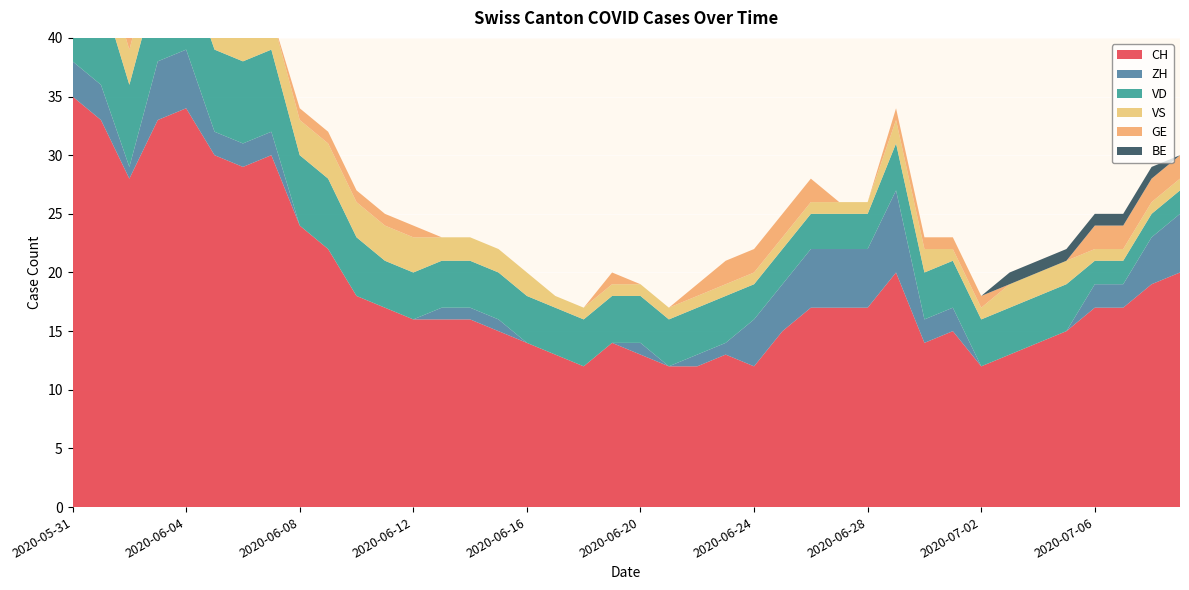

Reading right to left, extract all data points from this chart.

CH: 2020-07-09=20	2020-07-08=19	2020-07-07=17	2020-07-06=17	2020-07-05=15	2020-07-04=14	2020-07-03=13	2020-07-02=12	2020-07-01=15	2020-06-30=14	2020-06-29=20	2020-06-28=17	2020-06-27=17	2020-06-26=17	2020-06-25=15	2020-06-24=12	2020-06-23=13	2020-06-22=12	2020-06-21=12	2020-06-20=13	2020-06-19=14	2020-06-18=12	2020-06-17=13	2020-06-16=14	2020-06-15=15	2020-06-14=16	2020-06-13=16	2020-06-12=16	2020-06-11=17	2020-06-10=18	2020-06-09=22	2020-06-08=24	2020-06-07=30	2020-06-06=29	2020-06-05=30	2020-06-04=34	2020-06-03=33	2020-06-02=28	2020-06-01=33	2020-05-31=35
ZH: 2020-07-09=5	2020-07-08=4	2020-07-07=2	2020-07-06=2	2020-07-05=0	2020-07-04=0	2020-07-03=0	2020-07-02=0	2020-07-01=2	2020-06-30=2	2020-06-29=7	2020-06-28=5	2020-06-27=5	2020-06-26=5	2020-06-25=4	2020-06-24=4	2020-06-23=1	2020-06-22=1	2020-06-21=0	2020-06-20=1	2020-06-19=0	2020-06-18=0	2020-06-17=0	2020-06-16=0	2020-06-15=1	2020-06-14=1	2020-06-13=1	2020-06-12=0	2020-06-11=0	2020-06-10=0	2020-06-09=0	2020-06-08=0	2020-06-07=2	2020-06-06=2	2020-06-05=2	2020-06-04=5	2020-06-03=5	2020-06-02=1	2020-06-01=3	2020-05-31=3
VD: 2020-07-09=2	2020-07-08=2	2020-07-07=2	2020-07-06=2	2020-07-05=4	2020-07-04=4	2020-07-03=4	2020-07-02=4	2020-07-01=4	2020-06-30=4	2020-06-29=4	2020-06-28=3	2020-06-27=3	2020-06-26=3	2020-06-25=3	2020-06-24=3	2020-06-23=4	2020-06-22=4	2020-06-21=4	2020-06-20=4	2020-06-19=4	2020-06-18=4	2020-06-17=4	2020-06-16=4	2020-06-15=4	2020-06-14=4	2020-06-13=4	2020-06-12=4	2020-06-11=4	2020-06-10=5	2020-06-09=6	2020-06-08=6	2020-06-07=7	2020-06-06=7	2020-06-05=7	2020-06-04=7	2020-06-03=7	2020-06-02=7	2020-06-01=8	2020-05-31=8
VS: 2020-07-09=1	2020-07-08=1	2020-07-07=1	2020-07-06=1	2020-07-05=2	2020-07-04=2	2020-07-03=2	2020-07-02=1	2020-07-01=1	2020-06-30=2	2020-06-29=2	2020-06-28=1	2020-06-27=1	2020-06-26=1	2020-06-25=1	2020-06-24=1	2020-06-23=1	2020-06-22=1	2020-06-21=1	2020-06-20=1	2020-06-19=1	2020-06-18=1	2020-06-17=1	2020-06-16=2	2020-06-15=2	2020-06-14=2	2020-06-13=2	2020-06-12=3	2020-06-11=3	2020-06-10=3	2020-06-09=3	2020-06-08=3	2020-06-07=3	2020-06-06=3	2020-06-05=3	2020-06-04=3	2020-06-03=3	2020-06-02=3	2020-06-01=3	2020-05-31=5
GE: 2020-07-09=2	2020-07-08=2	2020-07-07=2	2020-07-06=2	2020-07-05=0	2020-07-04=0	2020-07-03=0	2020-07-02=1	2020-07-01=1	2020-06-30=1	2020-06-29=1	2020-06-28=0	2020-06-27=0	2020-06-26=2	2020-06-25=2	2020-06-24=2	2020-06-23=2	2020-06-22=1	2020-06-21=0	2020-06-20=0	2020-06-19=1	2020-06-18=0	2020-06-17=0	2020-06-16=0	2020-06-15=0	2020-06-14=0	2020-06-13=0	2020-06-12=1	2020-06-11=1	2020-06-10=1	2020-06-09=1	2020-06-08=1	2020-06-07=0	2020-06-06=0	2020-06-05=1	2020-06-04=1	2020-06-03=1	2020-06-02=1	2020-06-01=0	2020-05-31=0
BE: 2020-07-09=0	2020-07-08=1	2020-07-07=1	2020-07-06=1	2020-07-05=1	2020-07-04=1	2020-07-03=1	2020-07-02=0	2020-07-01=0	2020-06-30=0	2020-06-29=0	2020-06-28=0	2020-06-27=0	2020-06-26=0	2020-06-25=0	2020-06-24=0	2020-06-23=0	2020-06-22=0	2020-06-21=0	2020-06-20=0	2020-06-19=0	2020-06-18=0	2020-06-17=0	2020-06-16=0	2020-06-15=0	2020-06-14=0	2020-06-13=0	2020-06-12=0	2020-06-11=0	2020-06-10=0	2020-06-09=0	2020-06-08=0	2020-06-07=0	2020-06-06=0	2020-06-05=0	2020-06-04=0	2020-06-03=0	2020-06-02=0	2020-06-01=1	2020-05-31=1